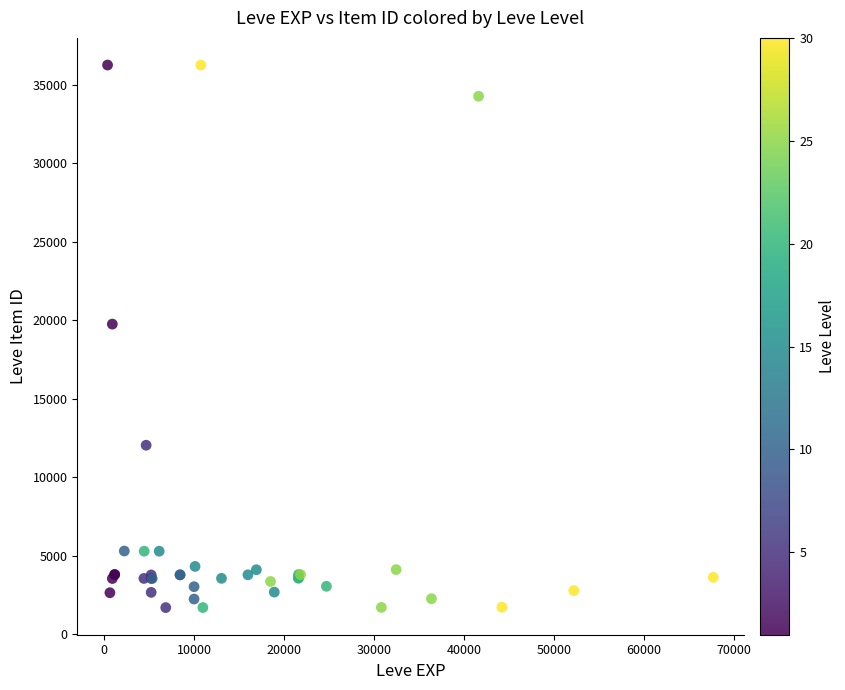

What Y value in the scatter plot is closest to 18967?

19744